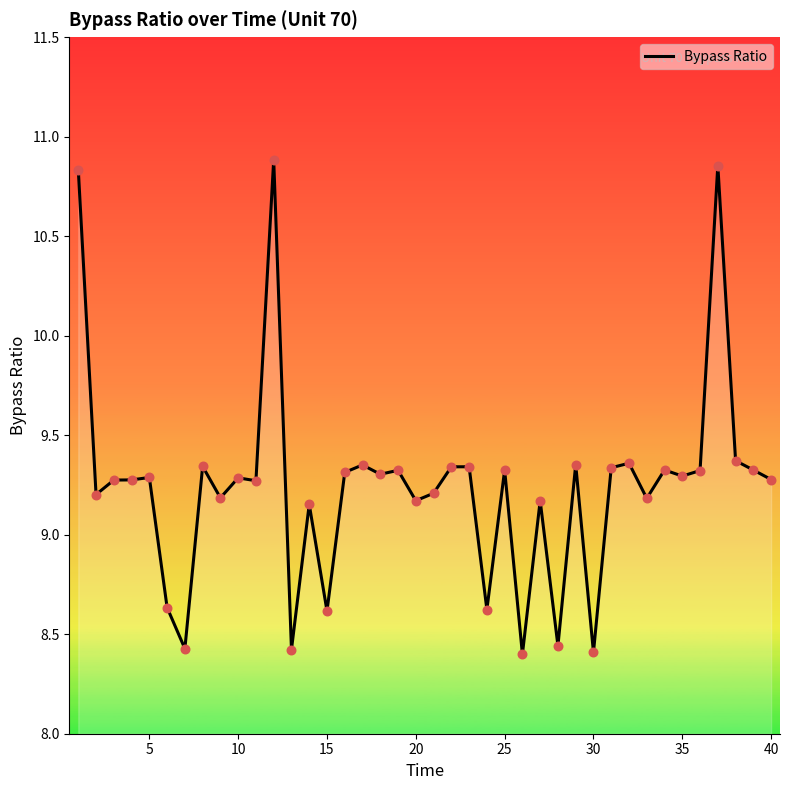

What is the difference between the maximum and minimum values?

2.5